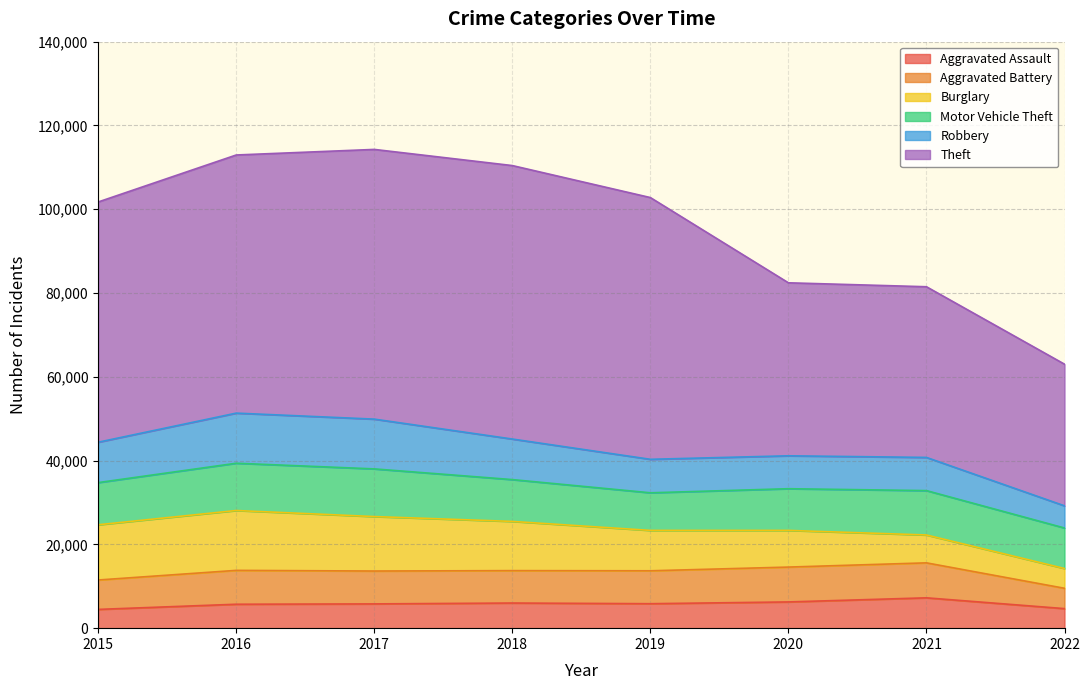

At which category does the chart reach its peak across all series?

2018